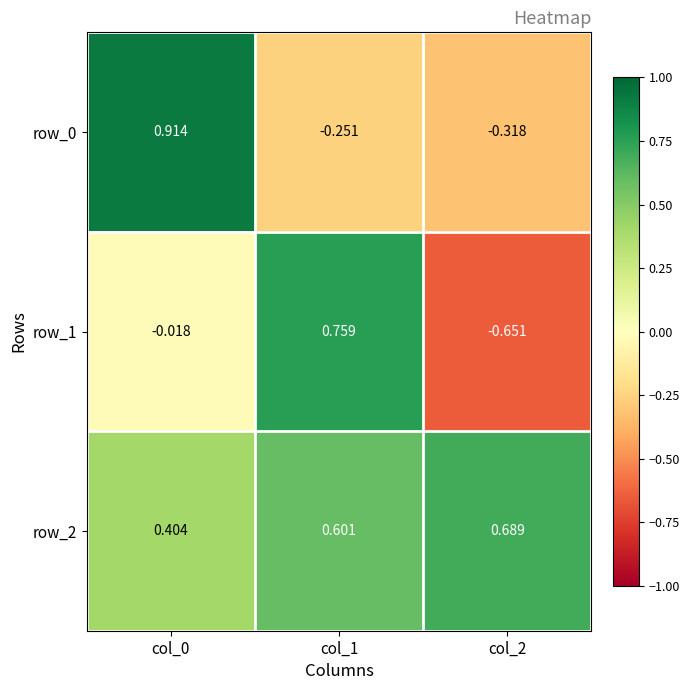

Where does the row_1 series first go above 0?

col_1